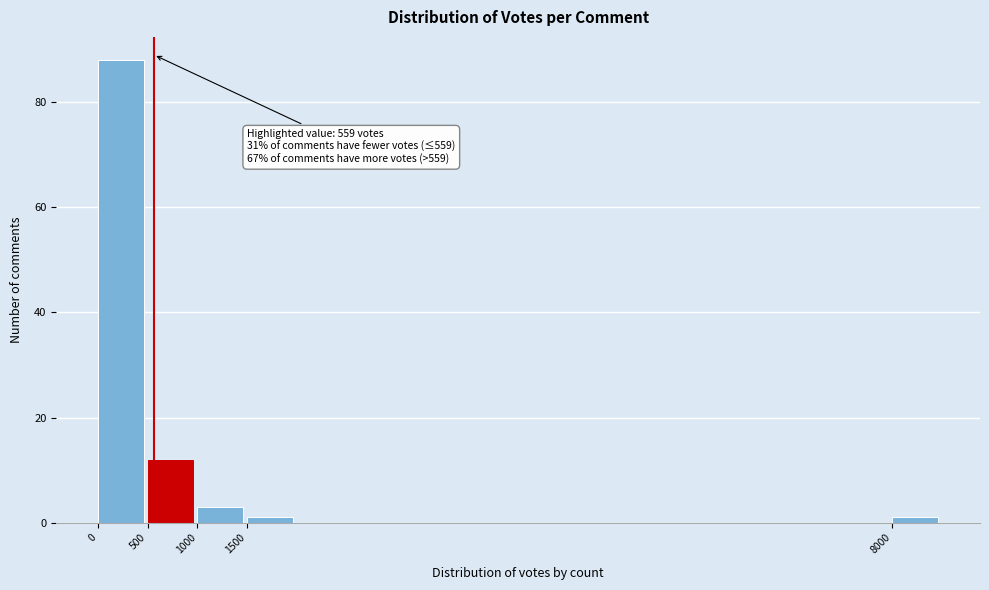

Which range on the x-axis has the tallest bar?

0 to 500